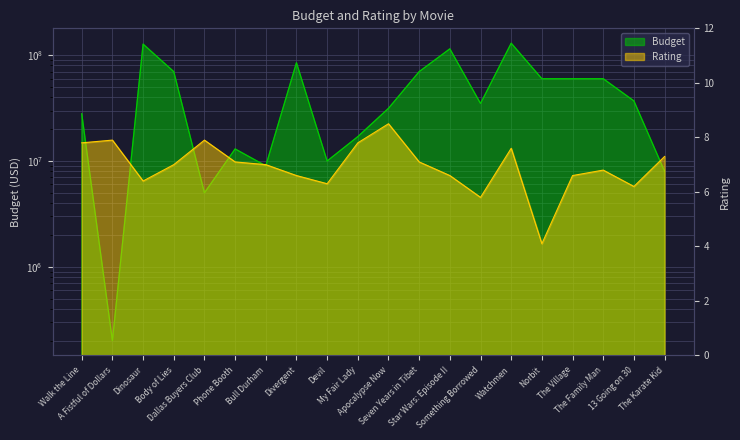

What is the total value across all series at A Fistful of Dollars?

200007.9